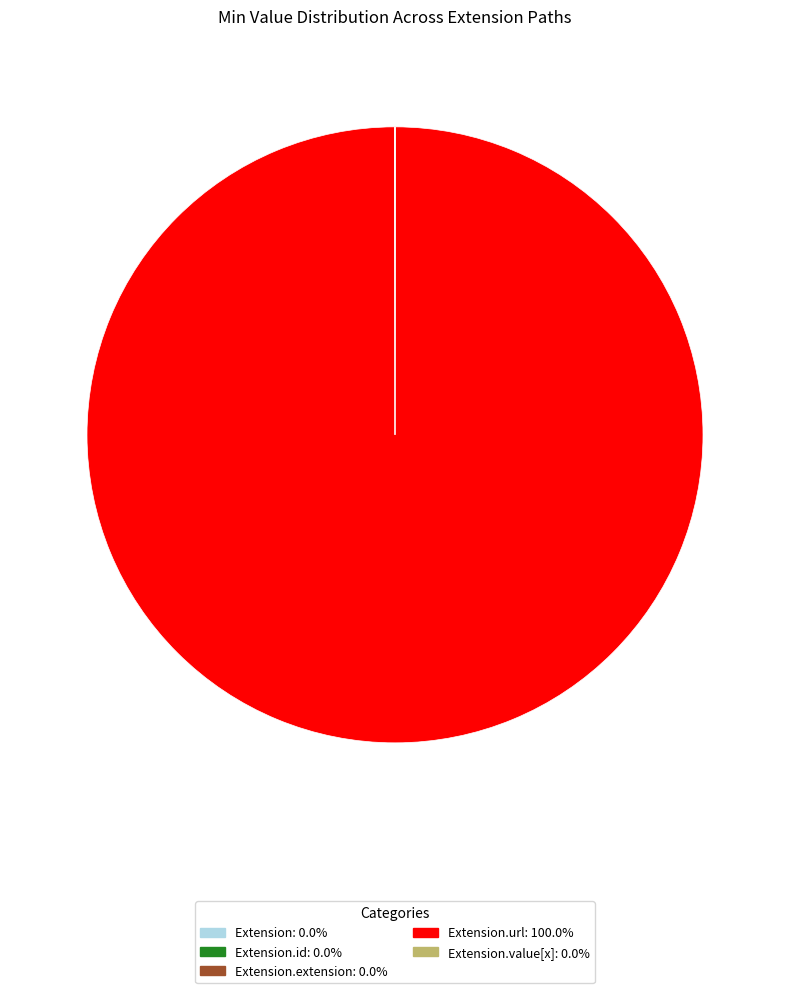

Does any single category account for the majority?

Yes